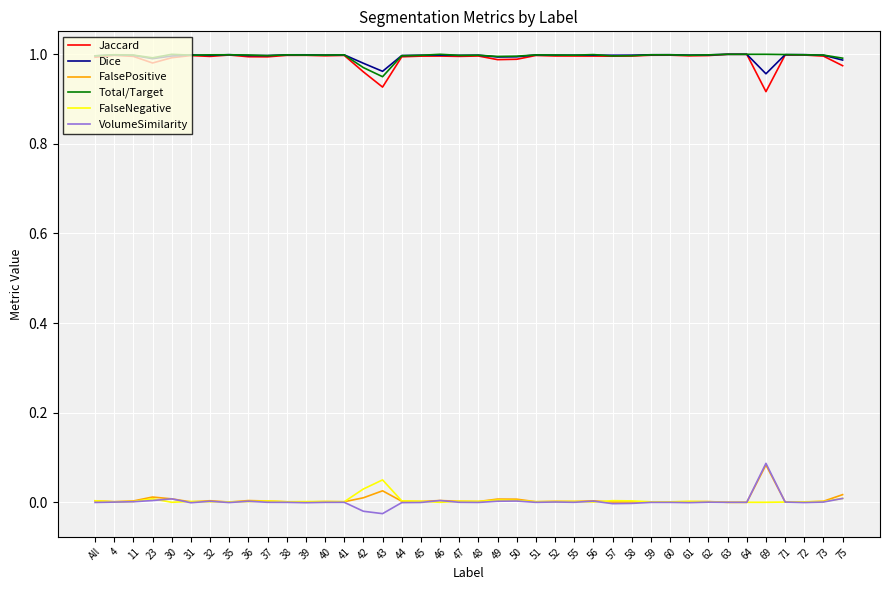

Is it true that FalseNegative equals 0.0 at 23?

True